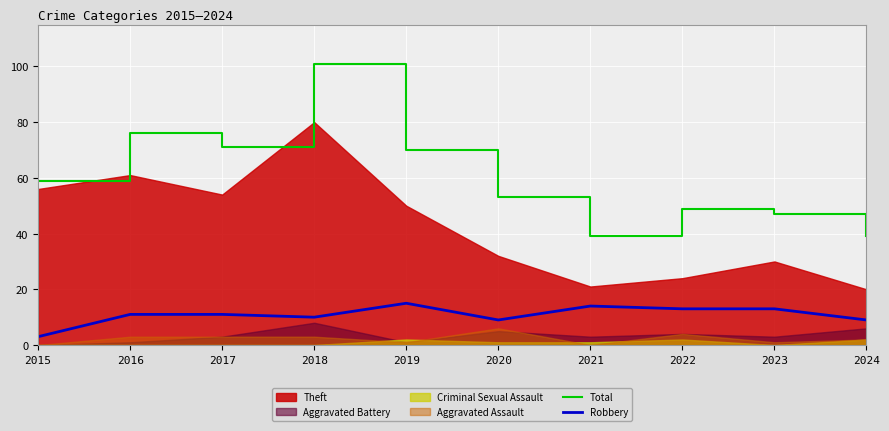

True or false: Total and Robbery intersect in this chart.

False